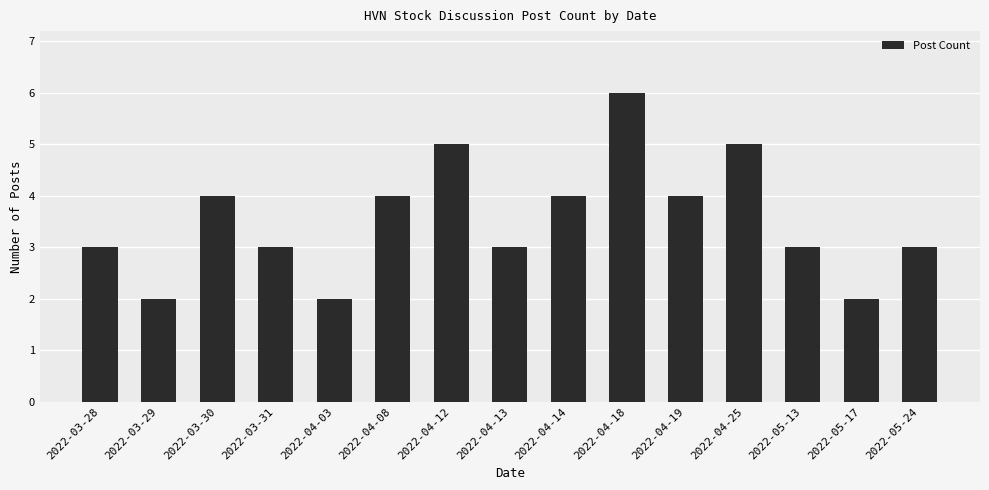

Reading right to left, transcribe all the data shown in this chart.

3	2	3	5	4	6	4	3	5	4	2	3	4	2	3